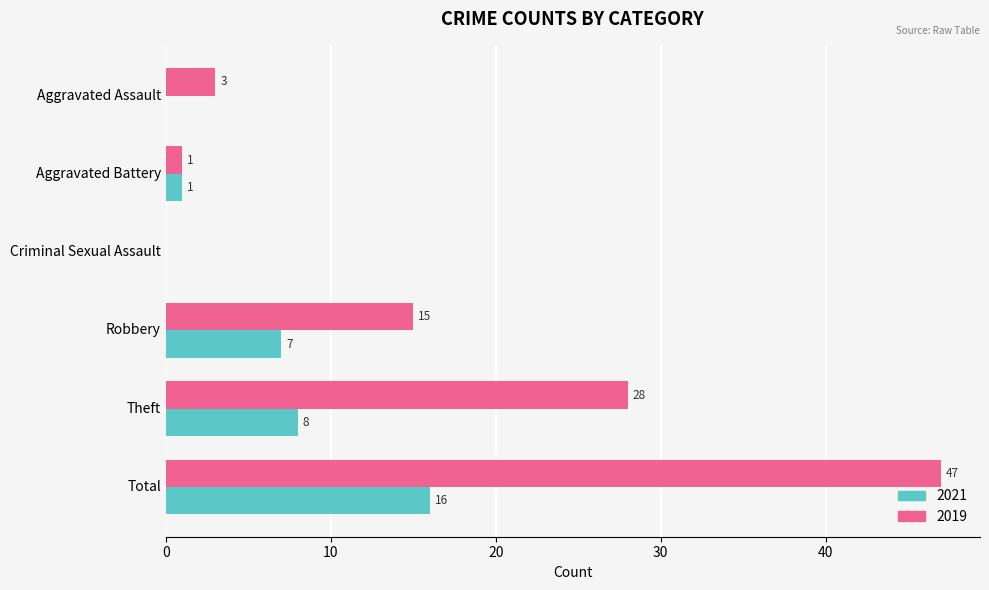

What is the total value across all series at Theft?

36